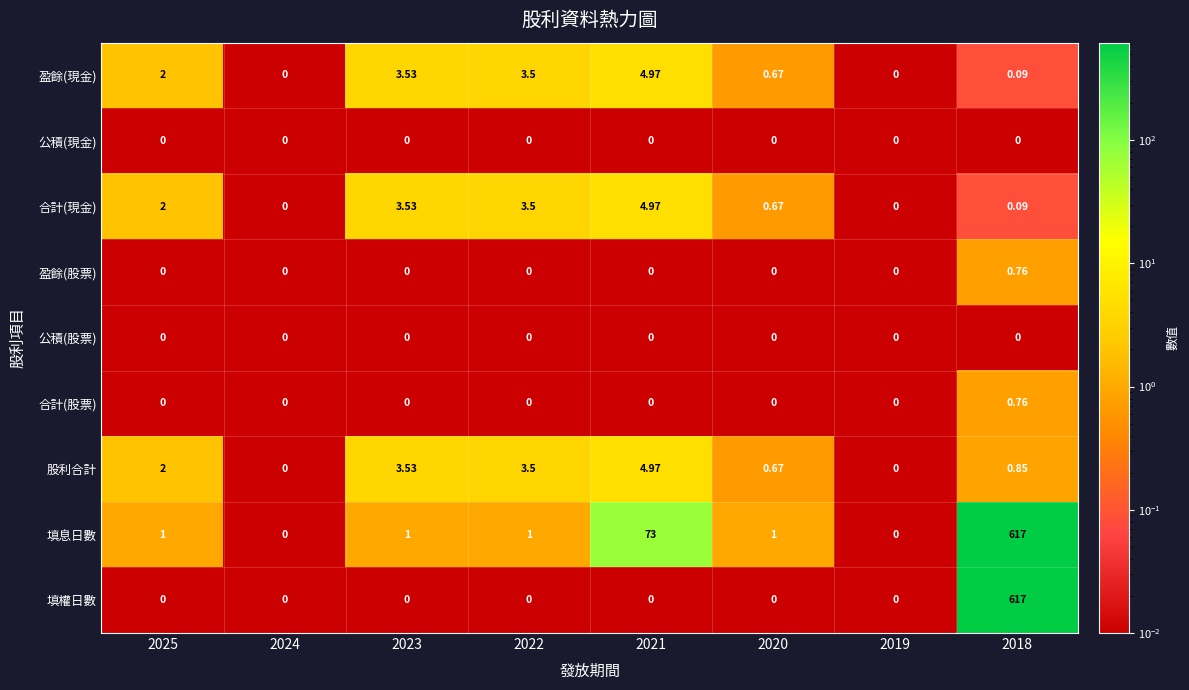

Which series has the largest total across all categories?

填息日數